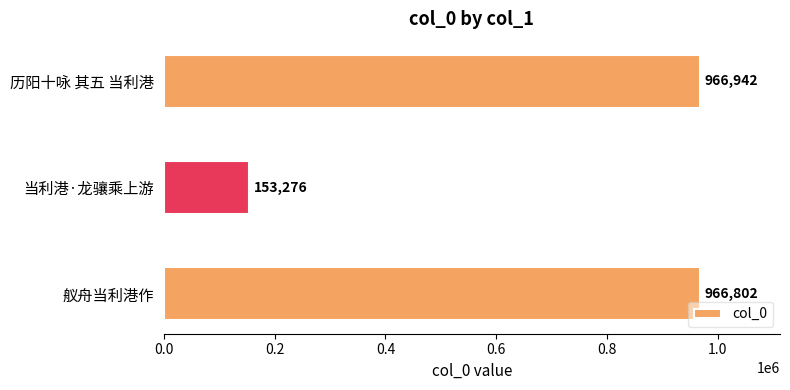

List the labels in order of value, smallest first.

当利港·龙骧乘上游, 舣舟当利港作, 历阳十咏 其五 当利港